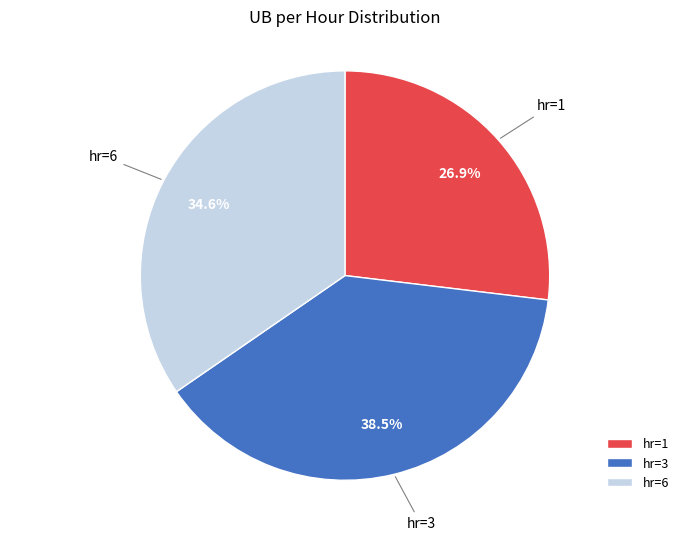

Is hr=3 the majority of the pie?

No